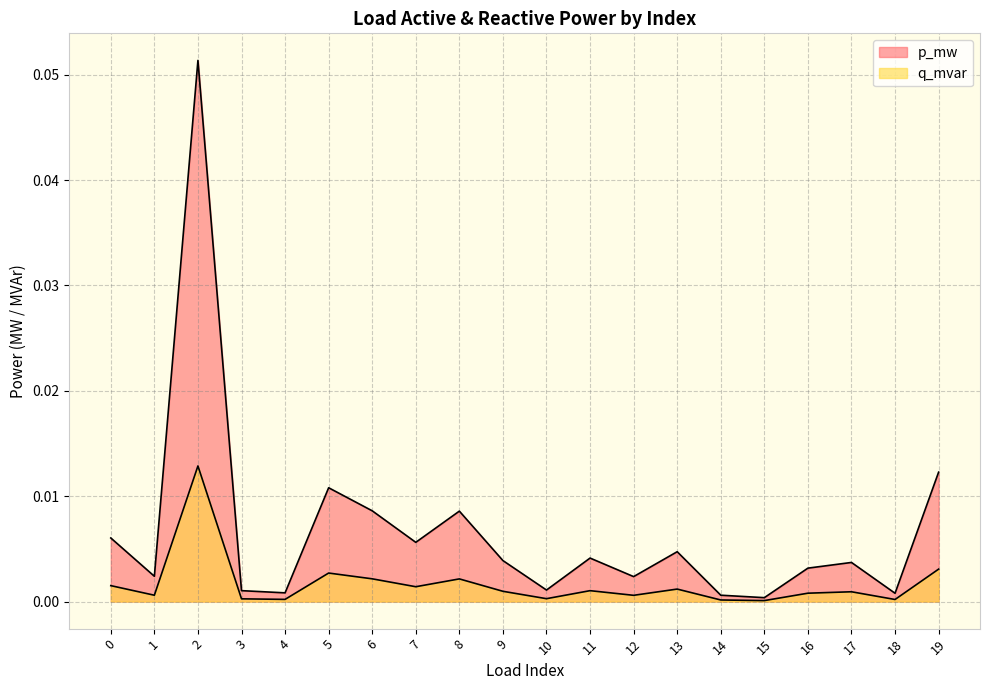

Reading left to right, transcribe all the data shown in this chart.

p_mw: 0=0.0	1=0.0	2=0.1	3=0.0	4=0.0	5=0.0	6=0.0	7=0.0	8=0.0	9=0.0	10=0.0	11=0.0	12=0.0	13=0.0	14=0.0	15=0.0	16=0.0	17=0.0	18=0.0	19=0.0
q_mvar: 0=0.0	1=0.0	2=0.0	3=0.0	4=0.0	5=0.0	6=0.0	7=0.0	8=0.0	9=0.0	10=0.0	11=0.0	12=0.0	13=0.0	14=0.0	15=0.0	16=0.0	17=0.0	18=0.0	19=0.0